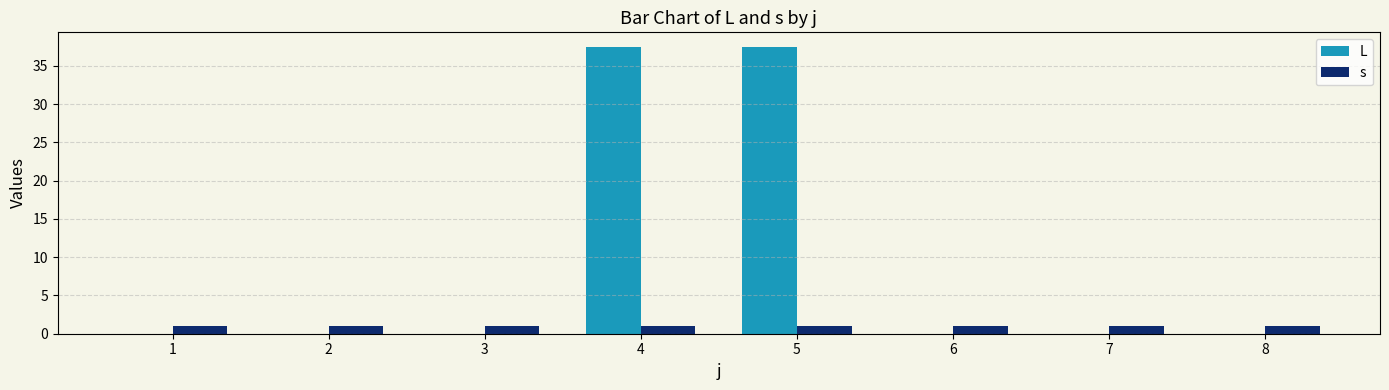

What is the maximum value shown in the chart?

37.5